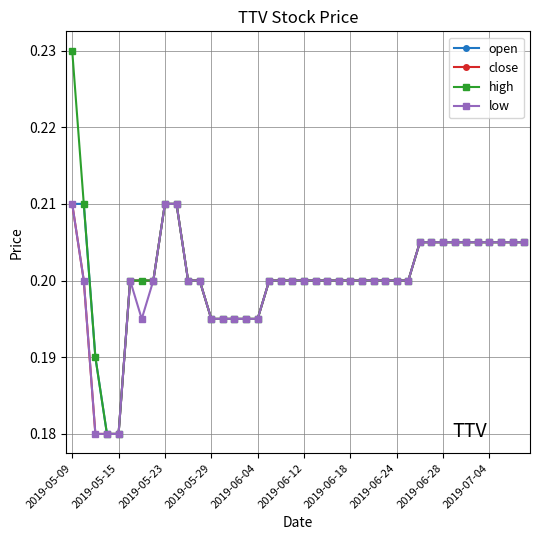

Which series has the largest total across all categories?

high